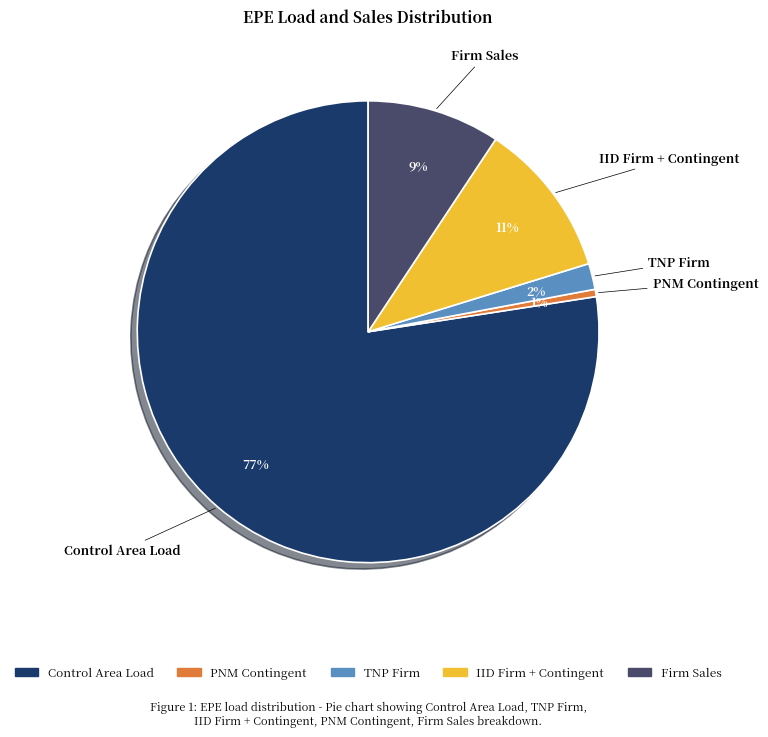

Combined, do PNM Contingent and IID Firm + Contingent account for over 50%?

No